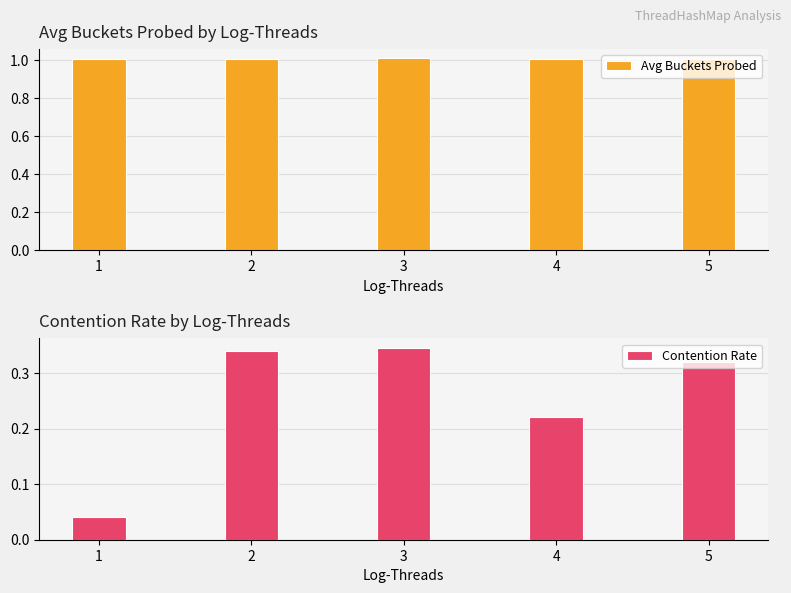

Which series has the largest total across all categories?

Avg Buckets Probed